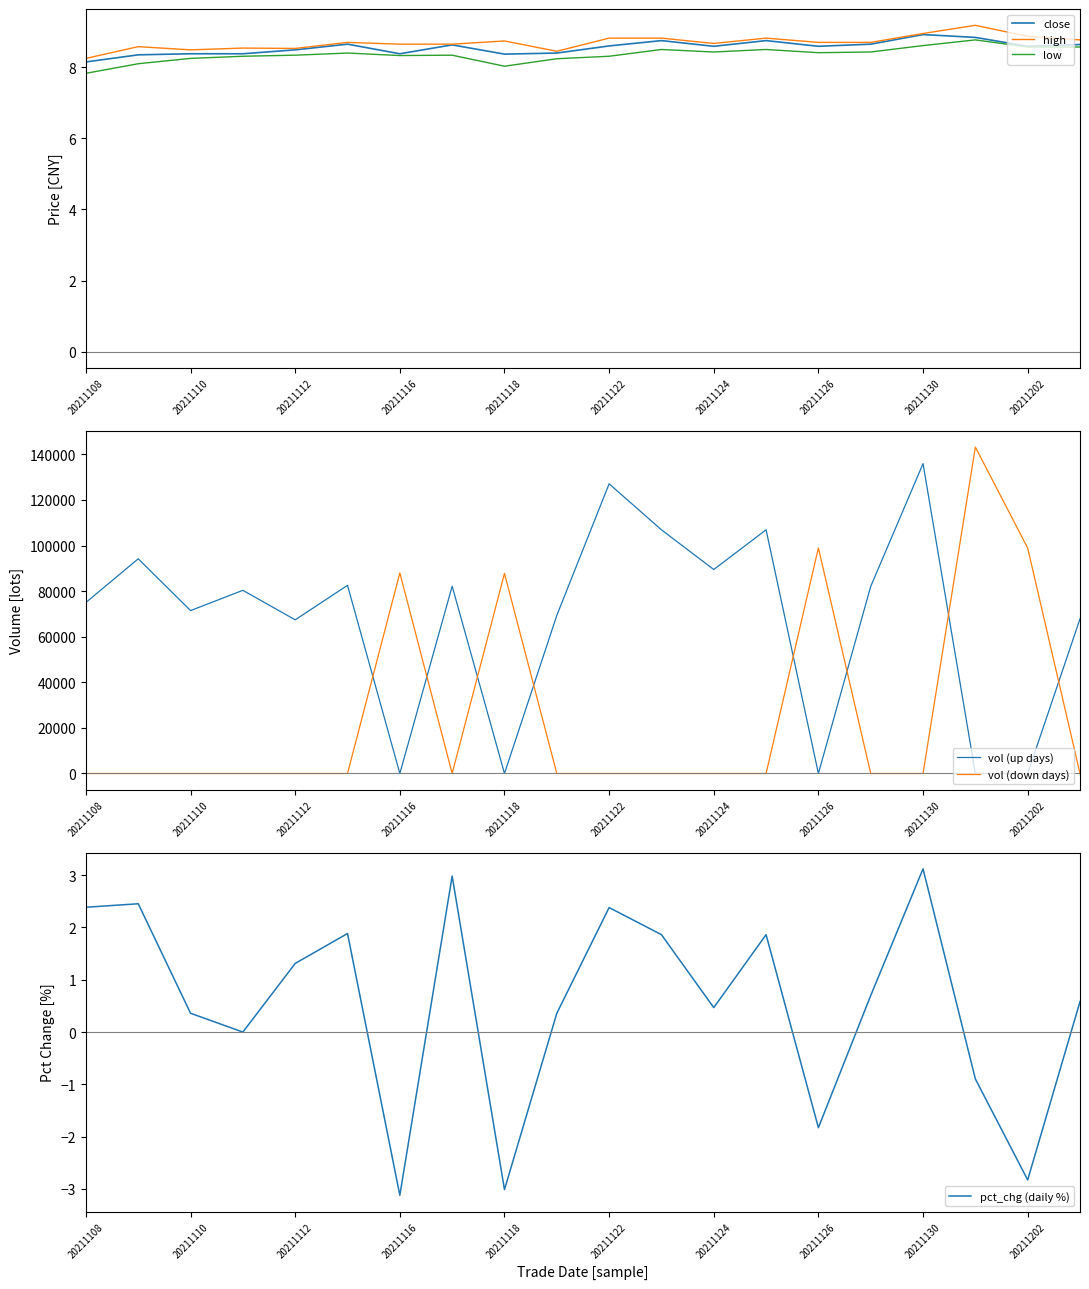

What is the highest value of the high series?

9.2